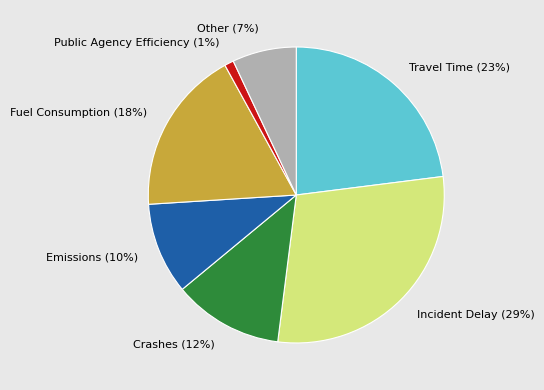

Is there a majority slice in this chart?

No